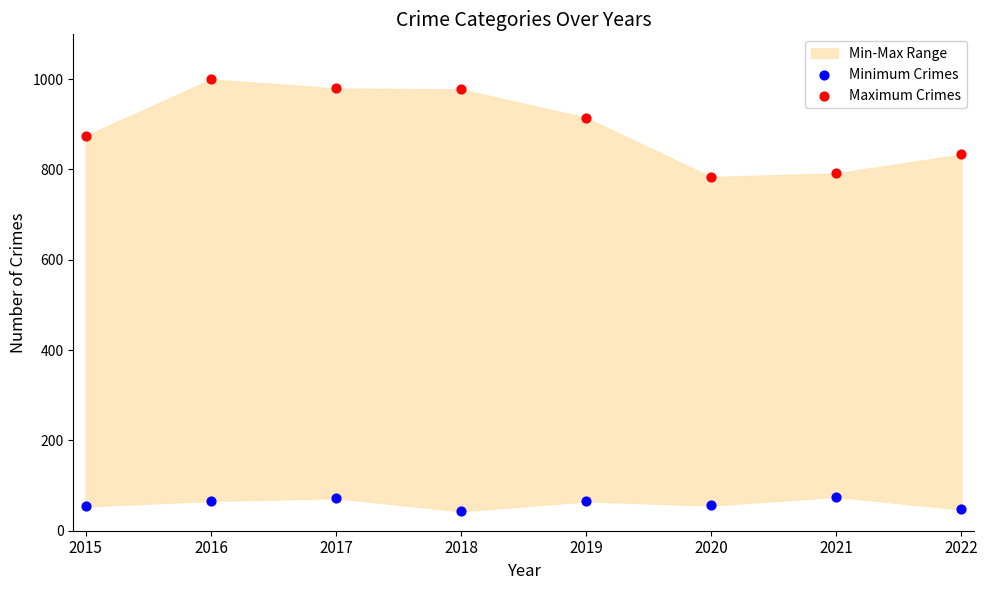

Which series reaches the minimum Y coordinate?

Minimum Crimes